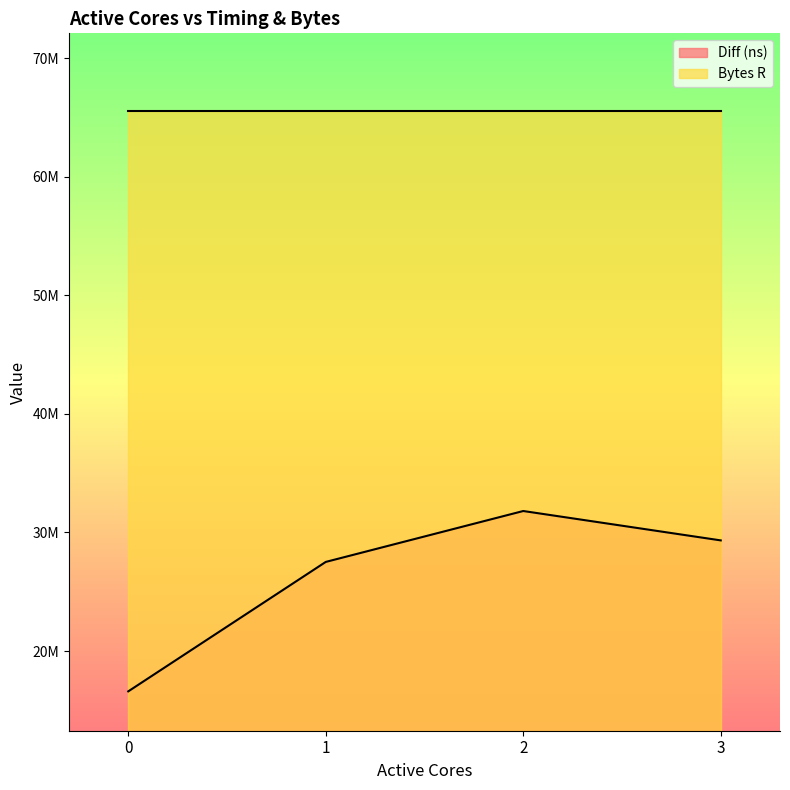

How many data points are less than 29330101?

2